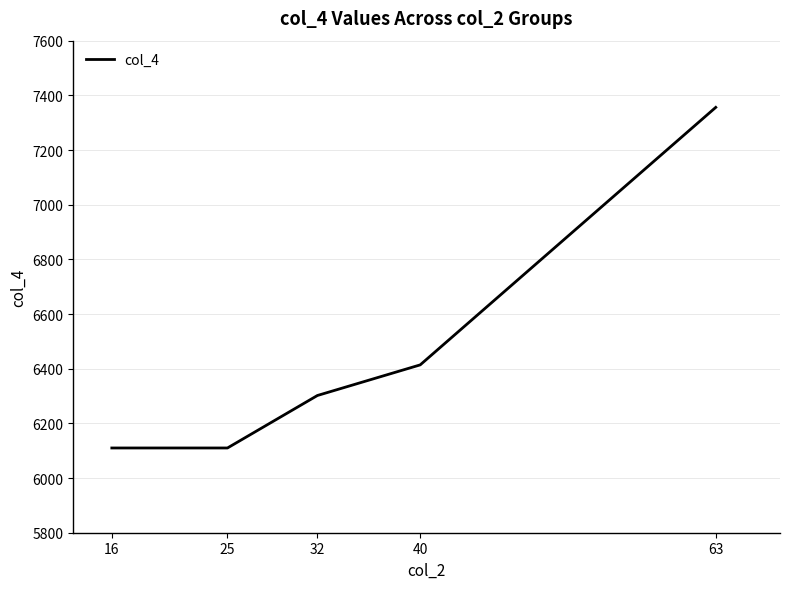

Reading left to right, list all the values displayed in this chart.

6110	6110	6302	6414	7356